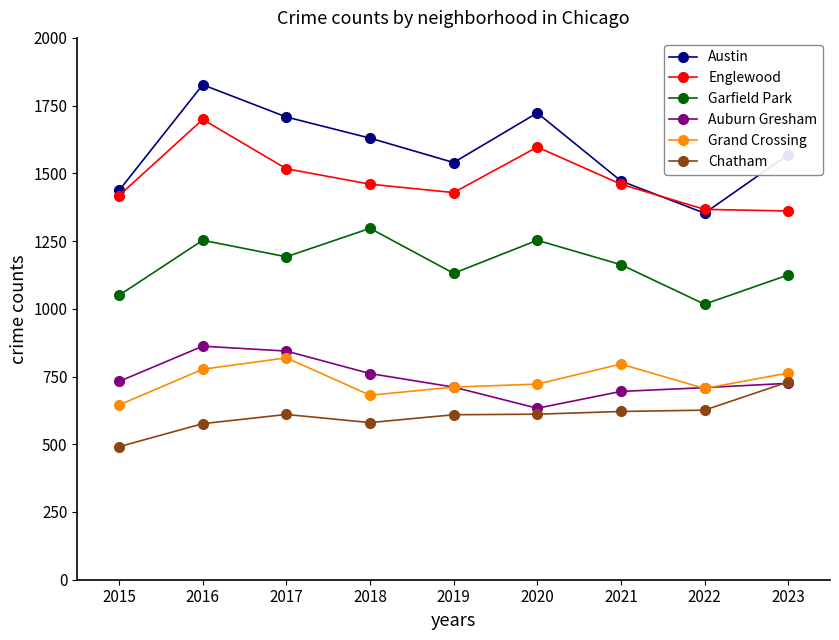

What is the value of the Chatham point at the 1st from the left?

491